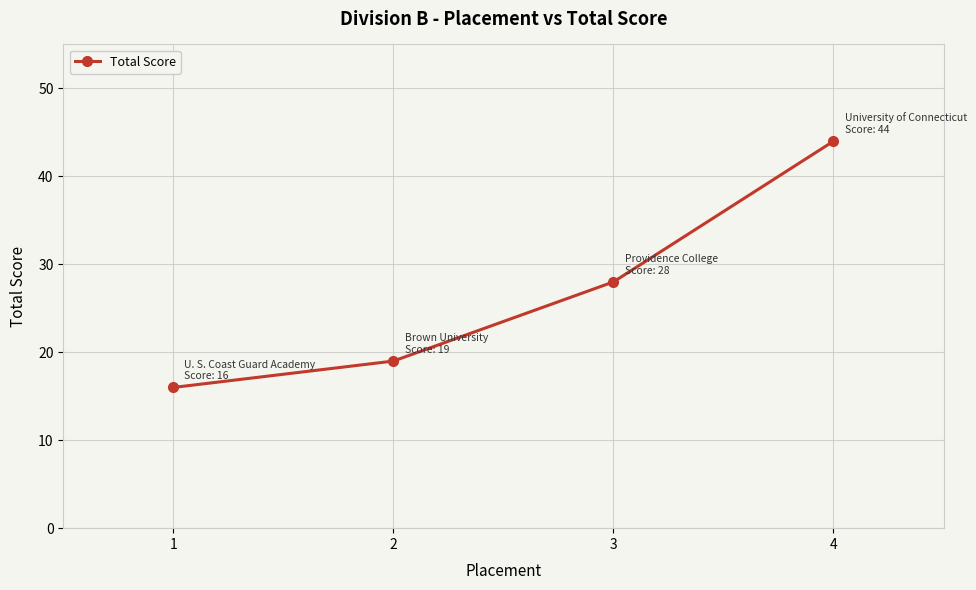

What is the ratio of the value at 4 to the value at 2?

2.3